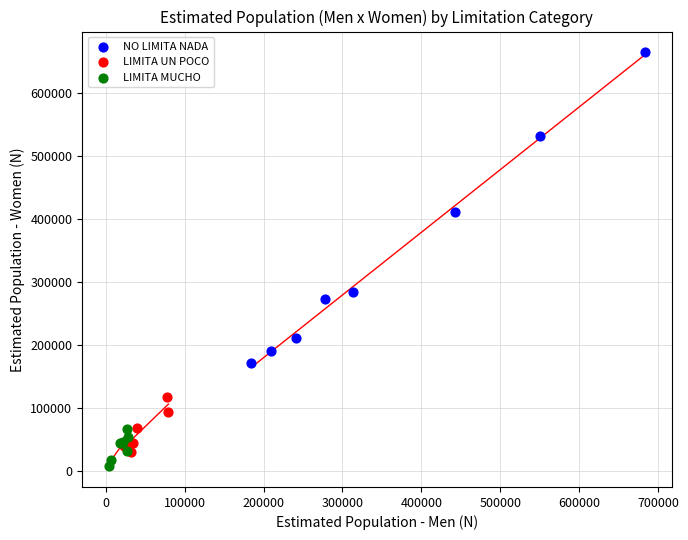

What are all the series names shown in the legend?

NO LIMITA NADA, LIMITA UN POCO, LIMITA MUCHO